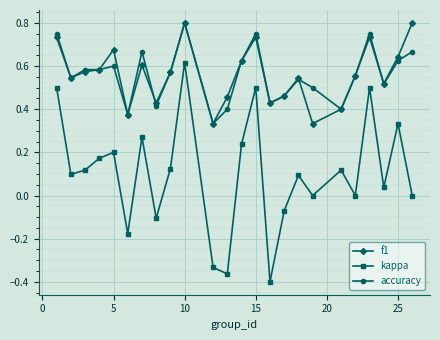

True or false: kappa has more than 2 interior local peaks.

True